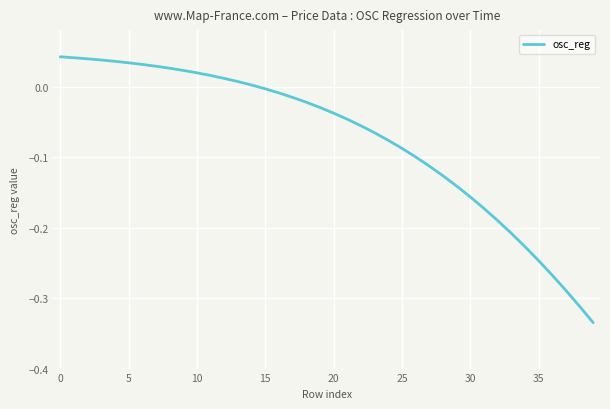

What is the difference between the maximum and minimum values?

0.4